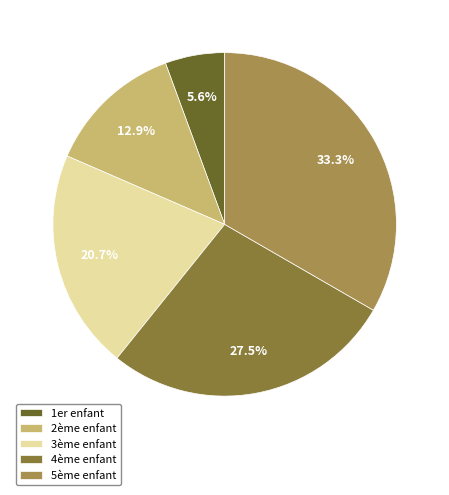

What percentage is the 3ème enfant slice, to the nearest percent?

21%